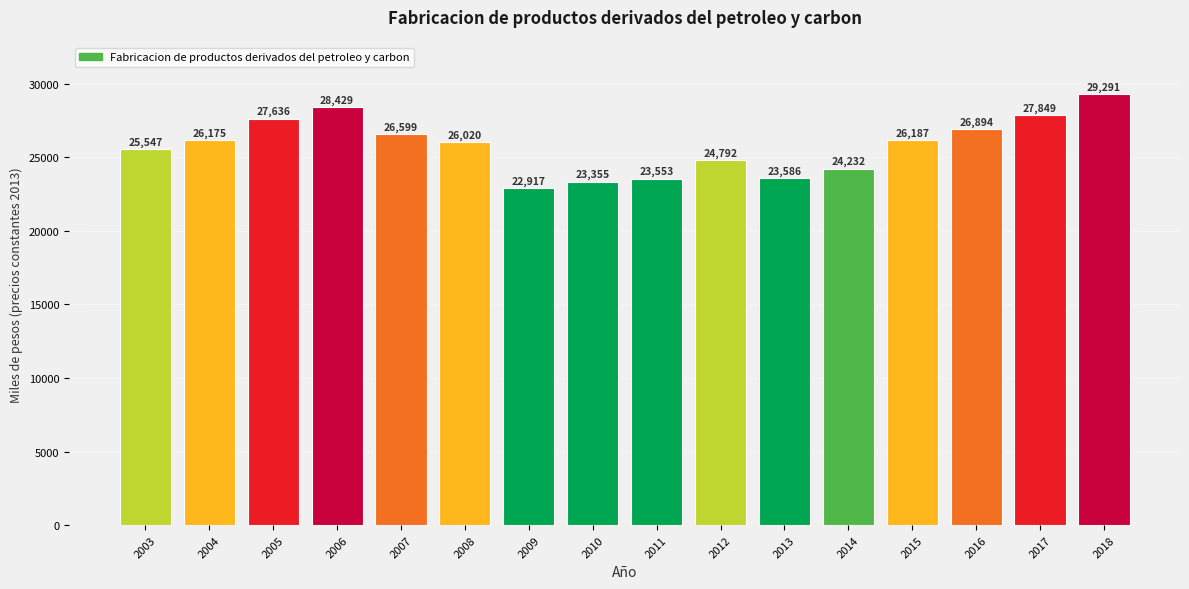

Where does the data first go above 26174?

2004